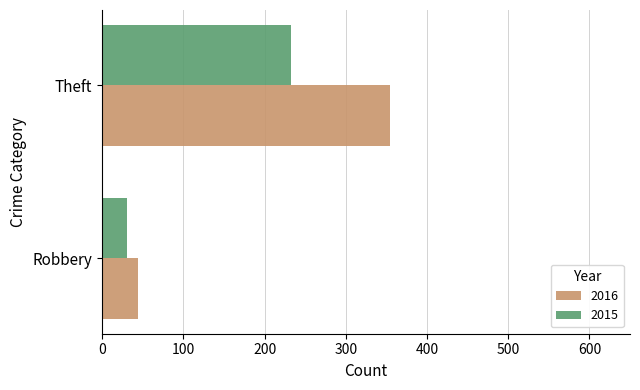

What is the total value across all series at Theft?

587